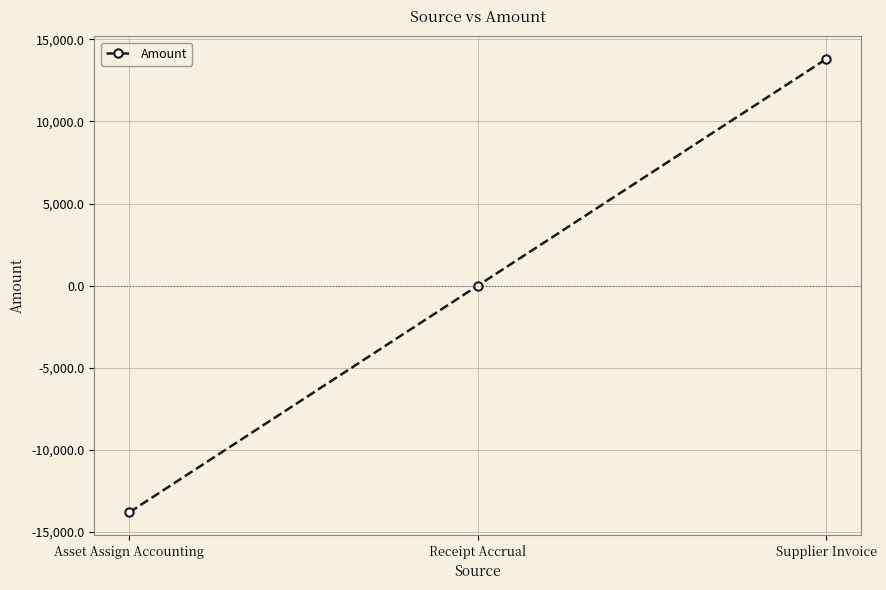

True or false: the data shows 0.0 at Receipt Accrual.

True